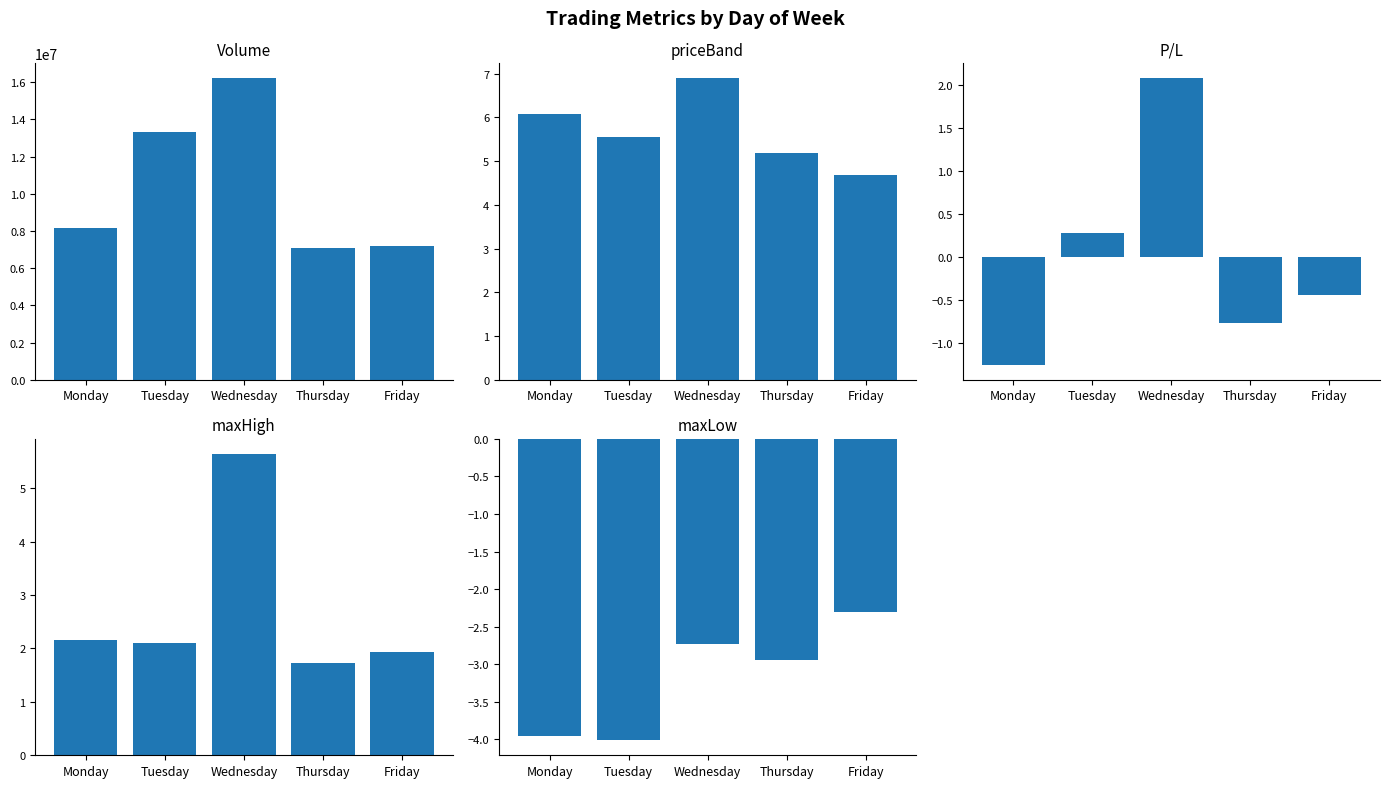

What is the maximum value for maxLow?

-2.3